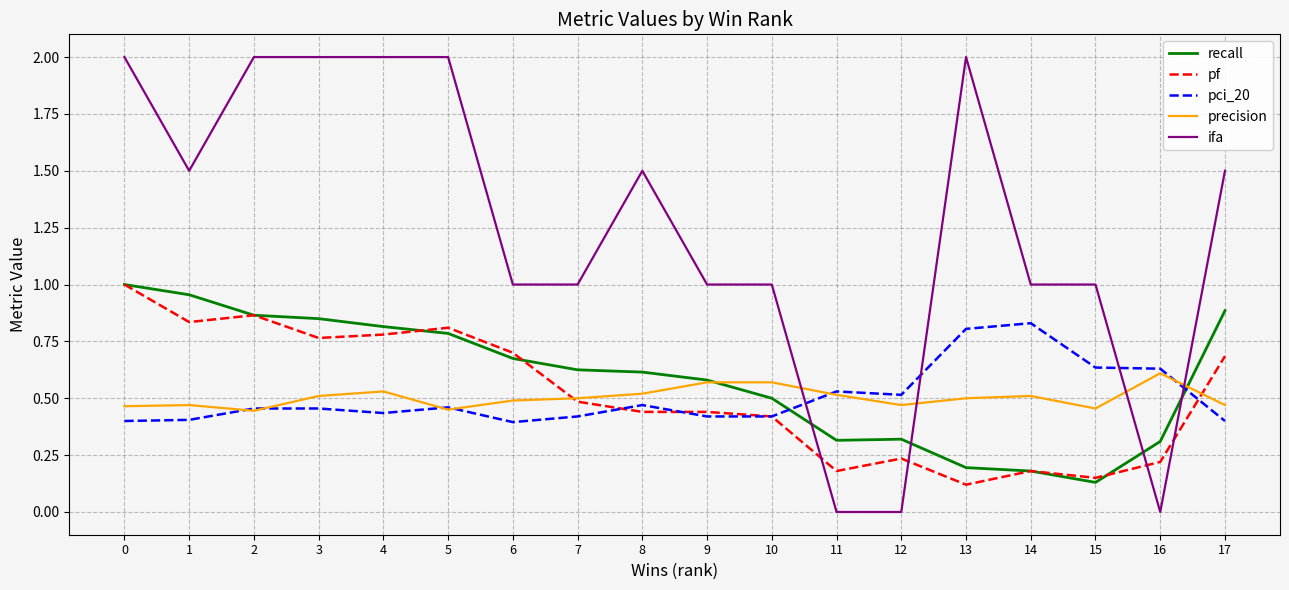

After their last crossing, which series has the higher values: pci_20 or recall?

recall